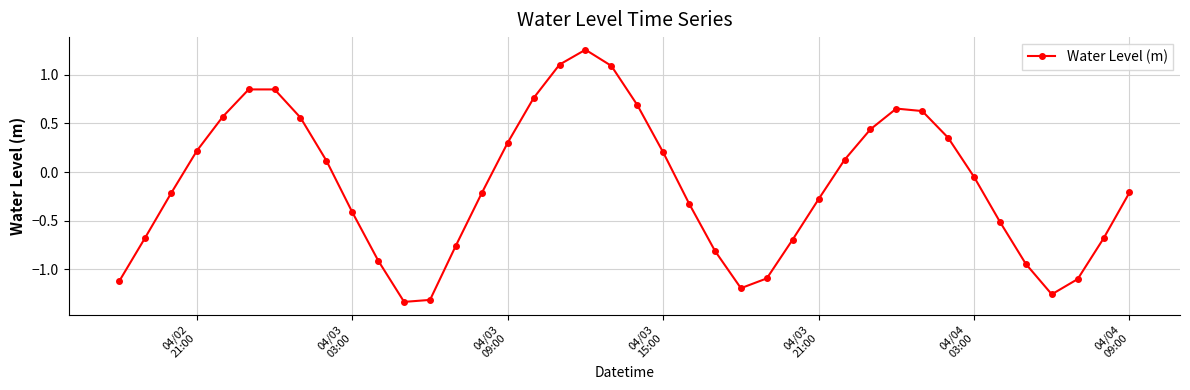

How many points are higher than both their immediate neighbors (excluding endpoints)?

3